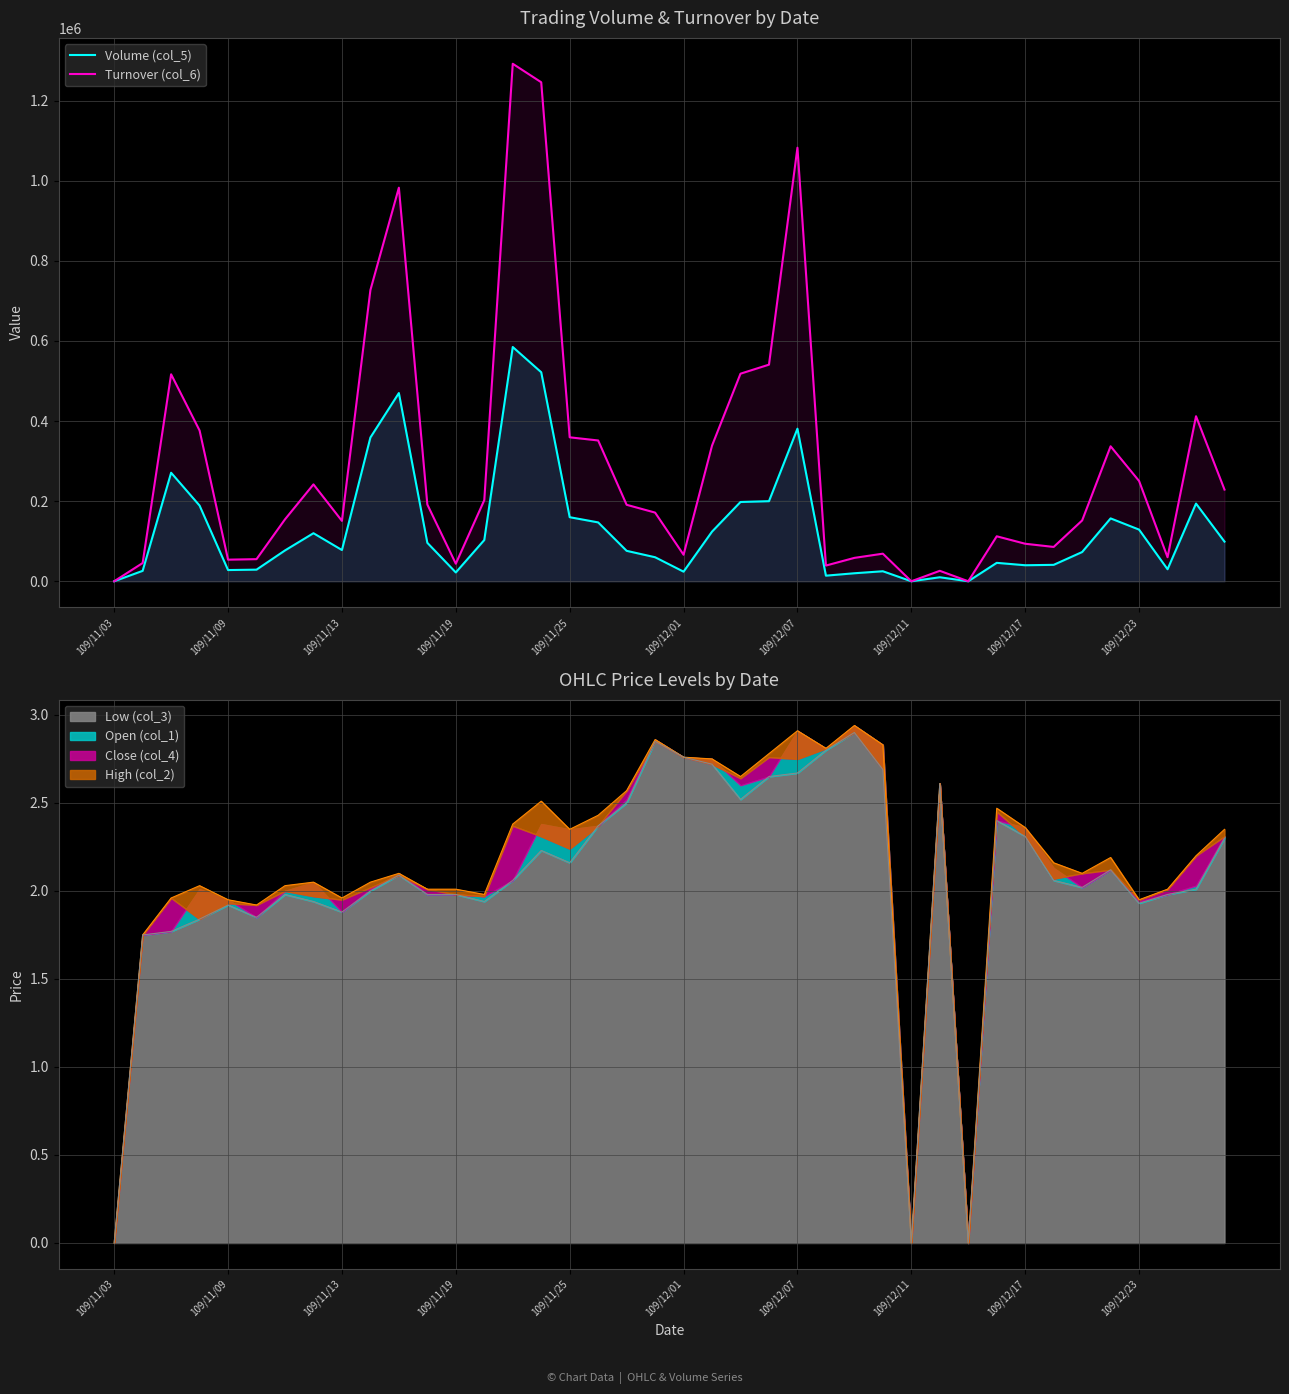

What is the sum of all Volume (col_5) values?

5223000